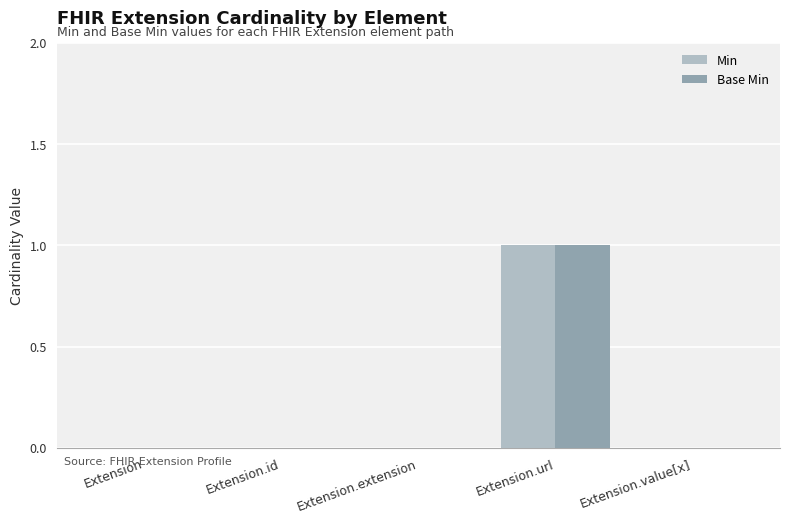

Does the chart contain stacked bars?

No